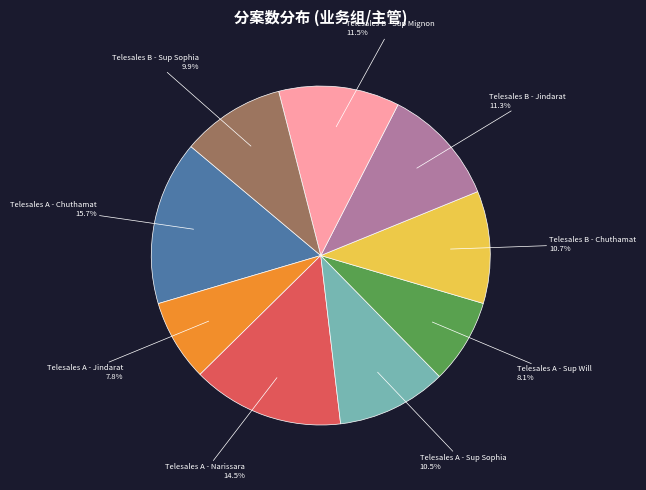

Is there a majority slice in this chart?

No